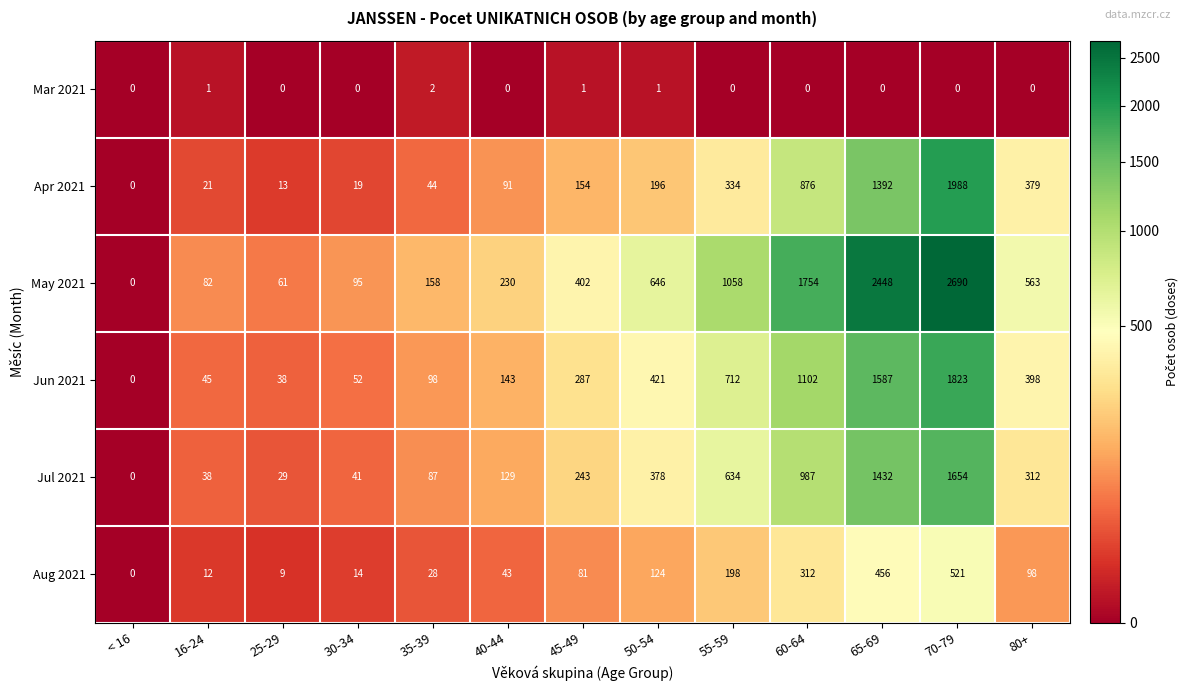

At which category does the chart reach its peak across all series?

70-79